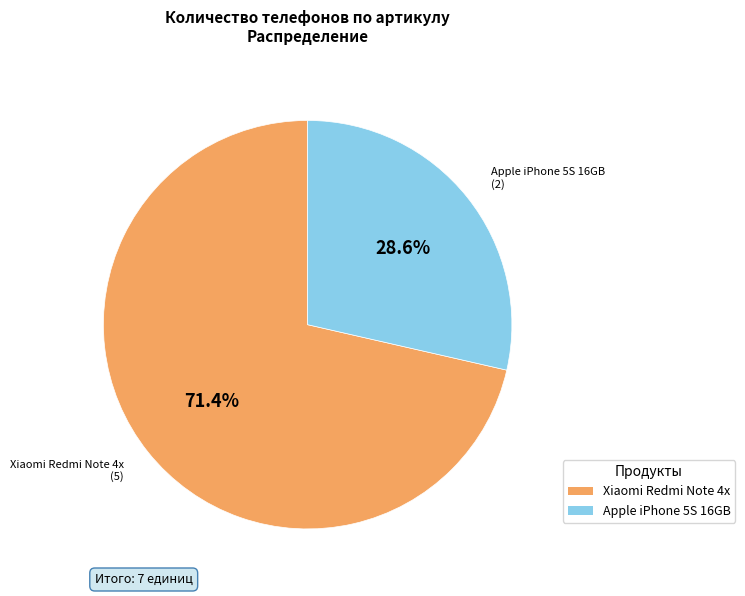

To the nearest percent, what is the difference between the largest and smallest slice percentages?

43%